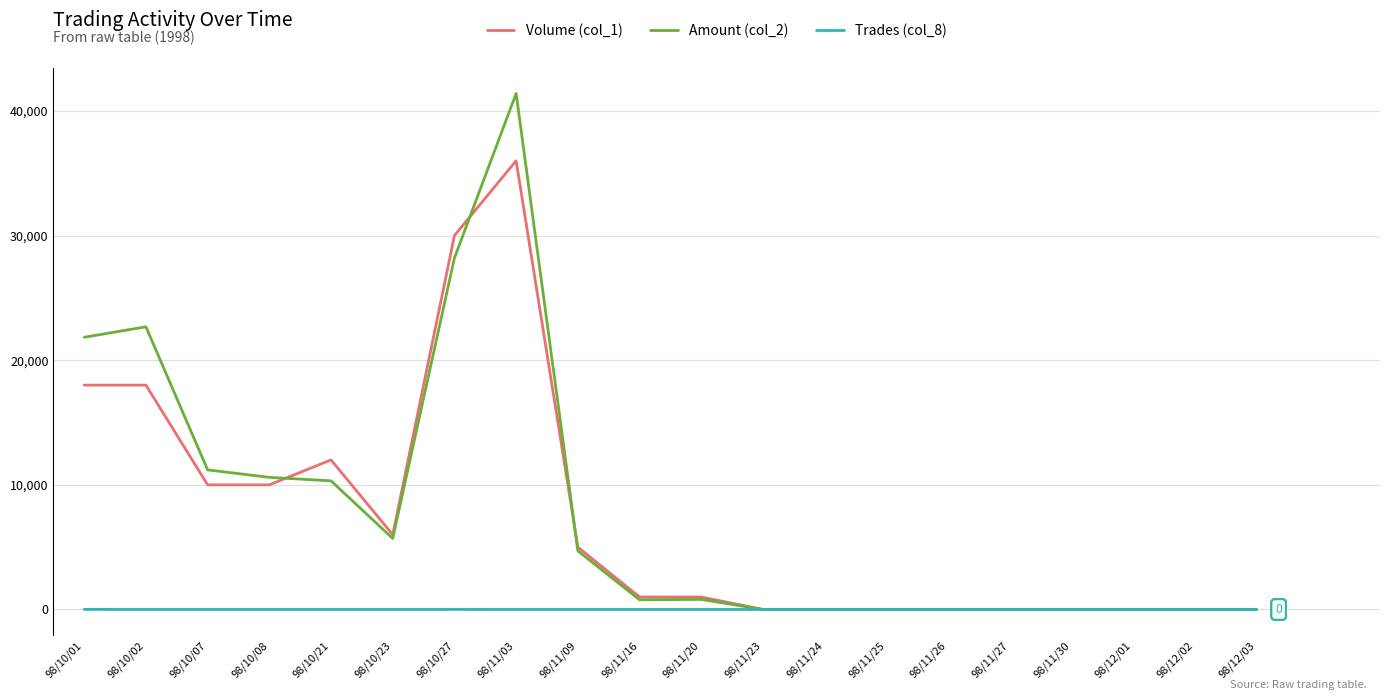

Which series has the widest spread of values?

Amount (col_2)